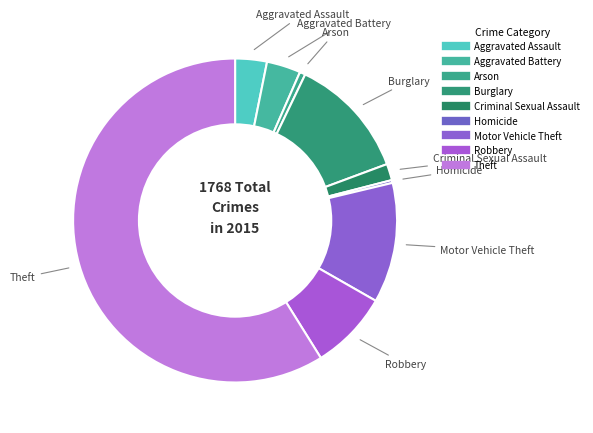

Approximately how many times larger is the value at Aggravated Assault compared to Burglary?

0.3